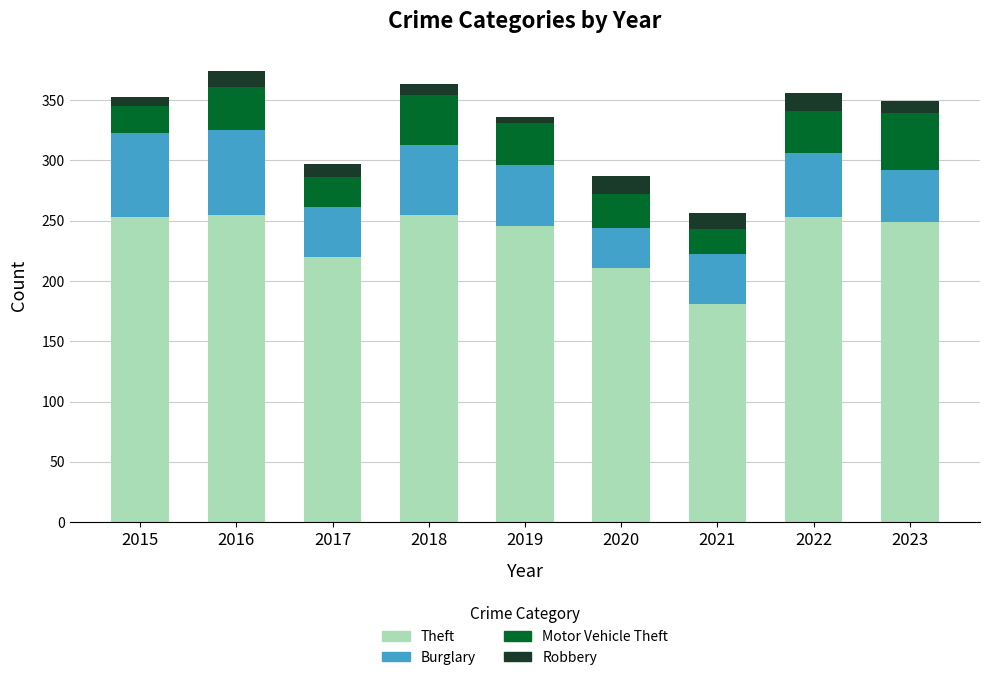

What are all the series names shown in the legend?

Theft, Burglary, Motor Vehicle Theft, Robbery